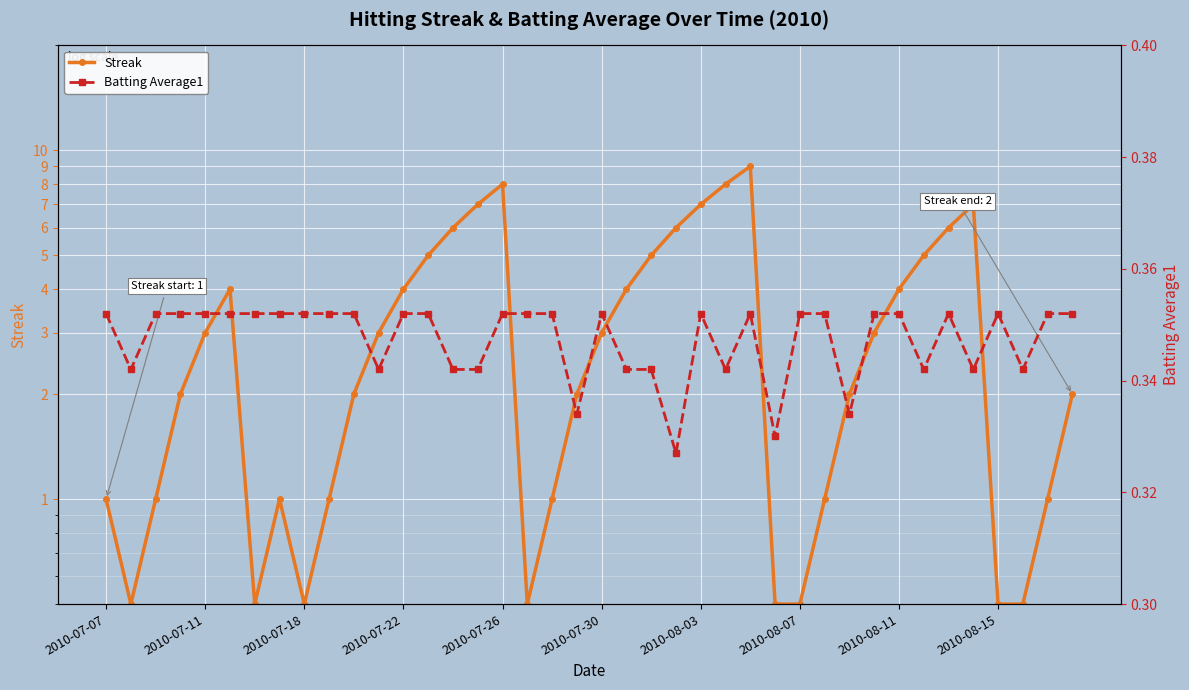

Is the value of Batting Average1 at 2010-08-03 greater than the value of Streak at 27?

No